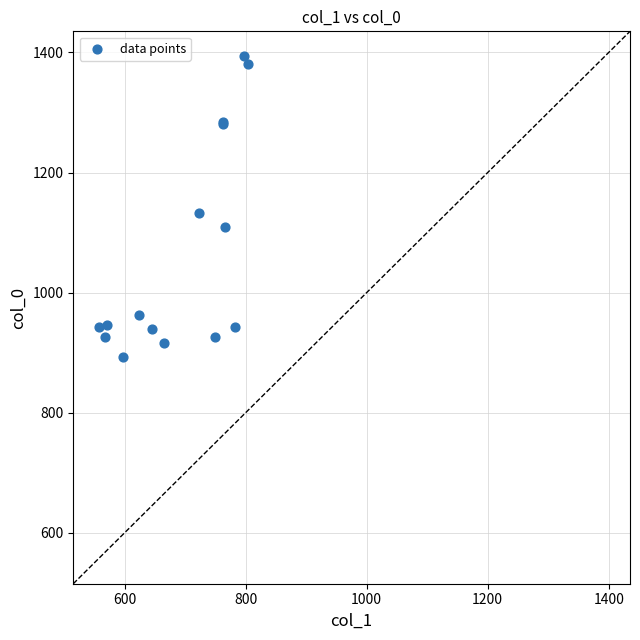

What Y value in the scatter plot is closest to 1143?

1133.3